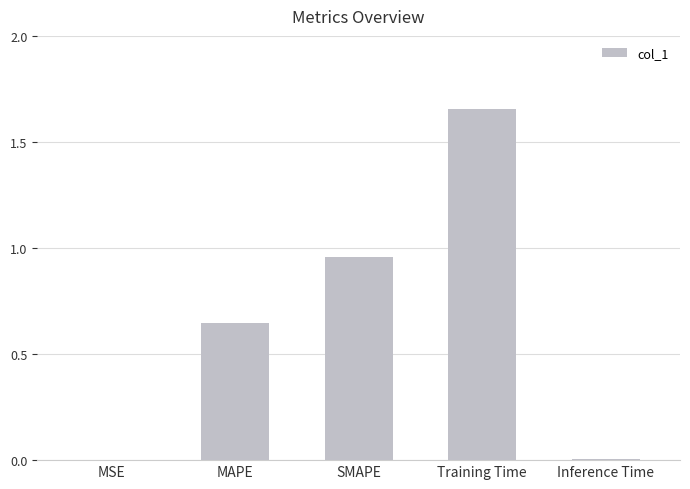

Which label corresponds to the largest value in the chart?

Training Time